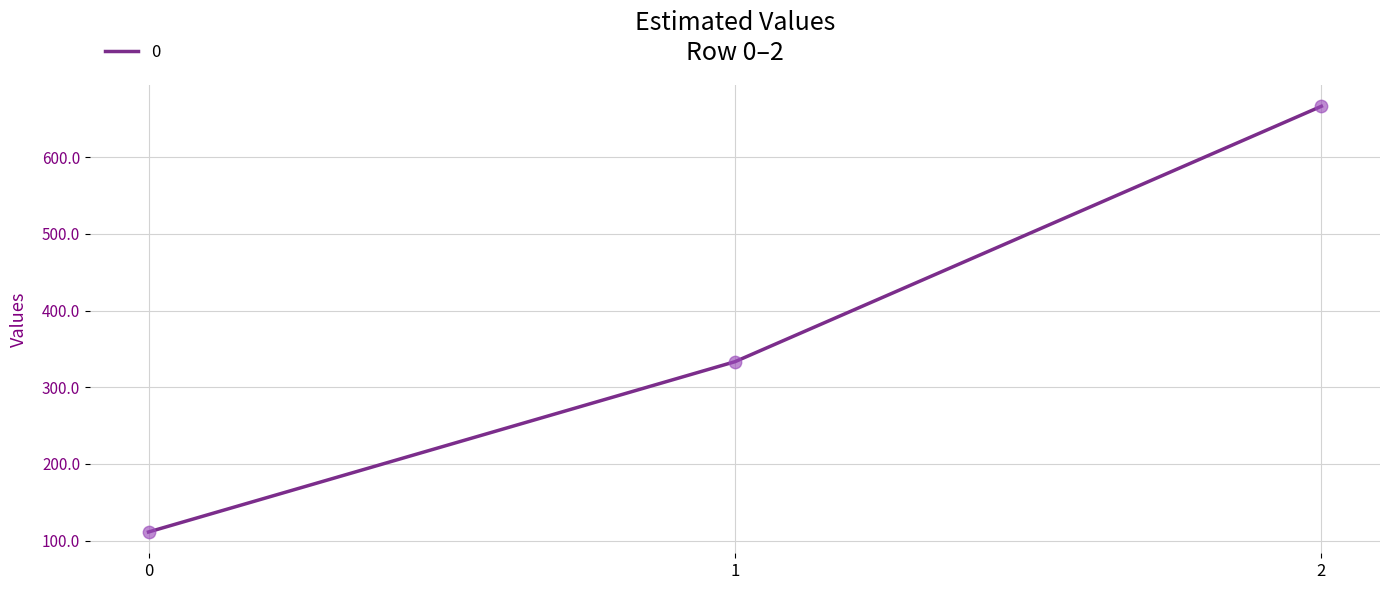

Approximately how many times larger is the value at 0 compared to 2?

0.2